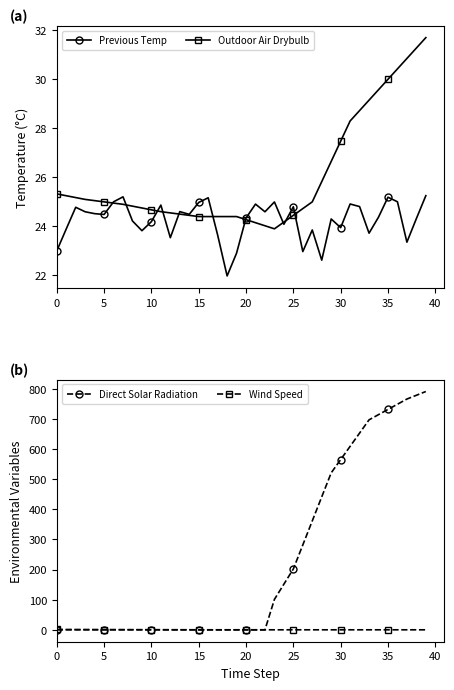

How many categories are shown in the chart?

40